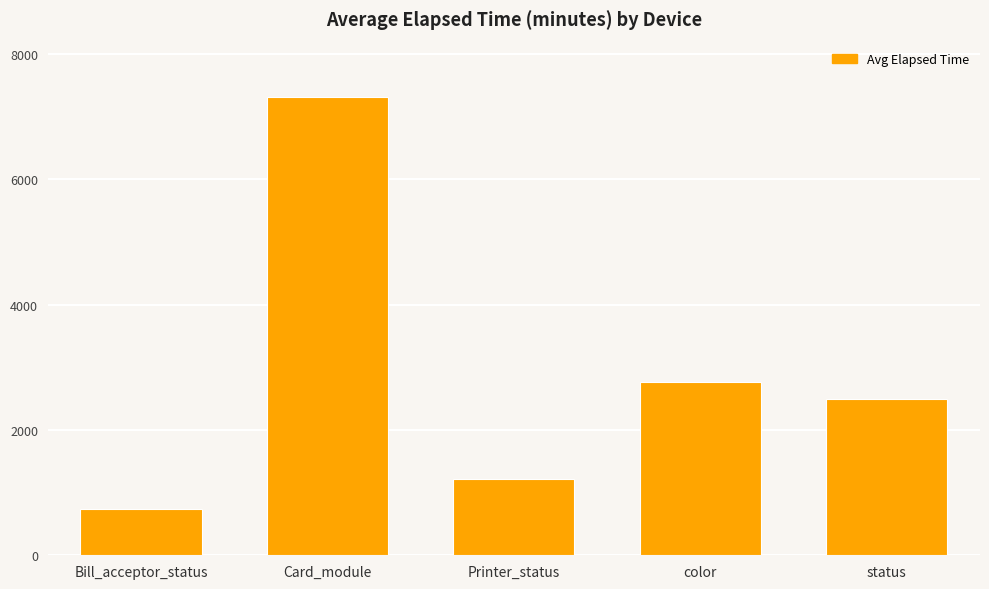

Is it true that the value at status is 3911.0?

False